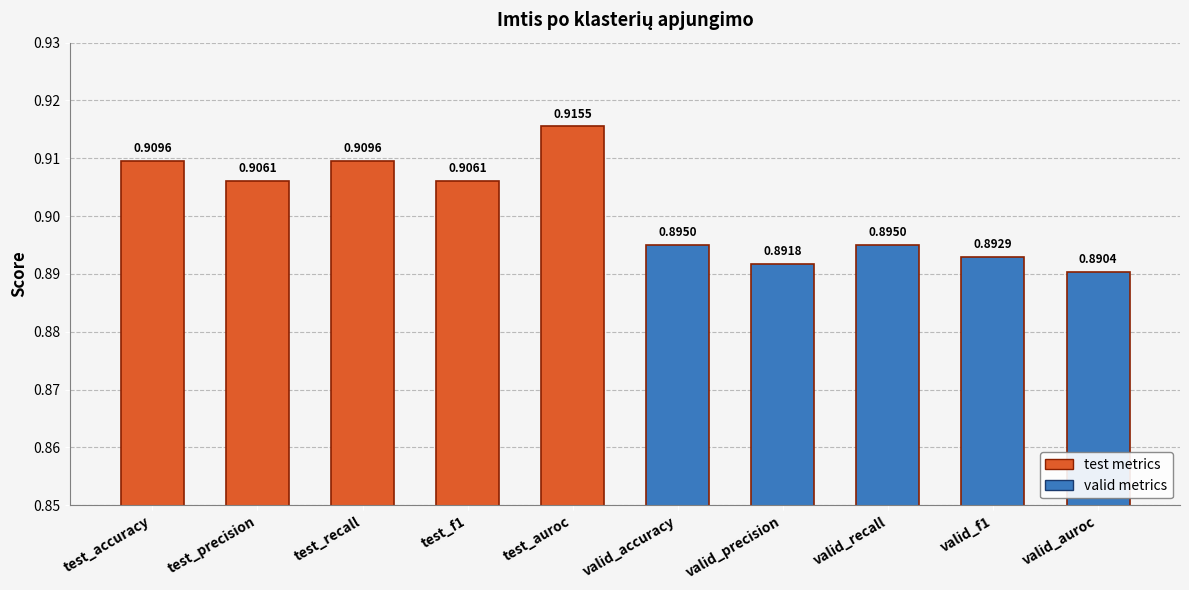

What is the label of the 2nd bar from the left?

test_precision